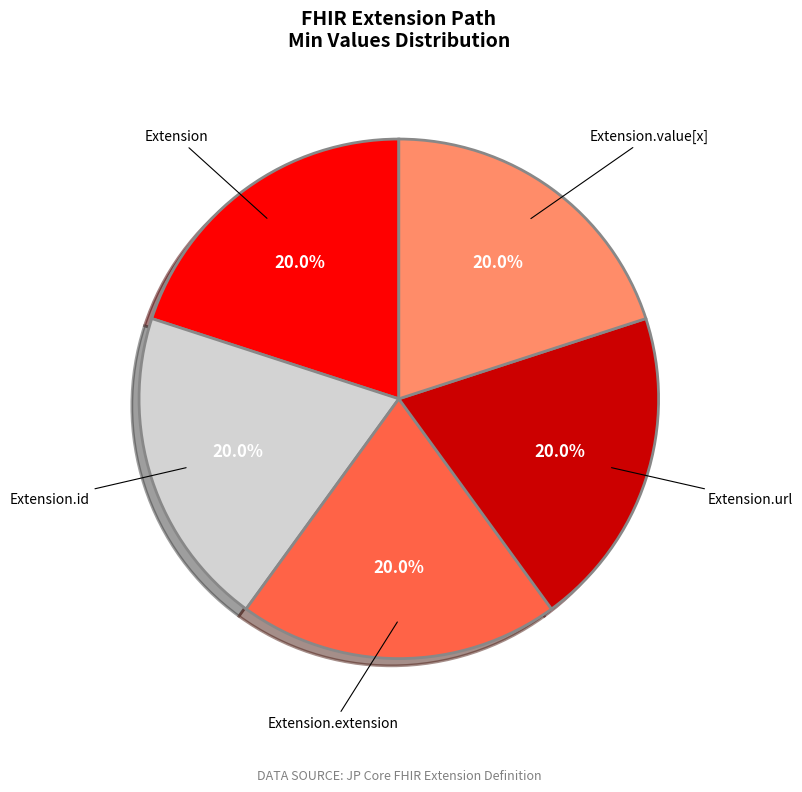

Does any single category account for the majority?

No